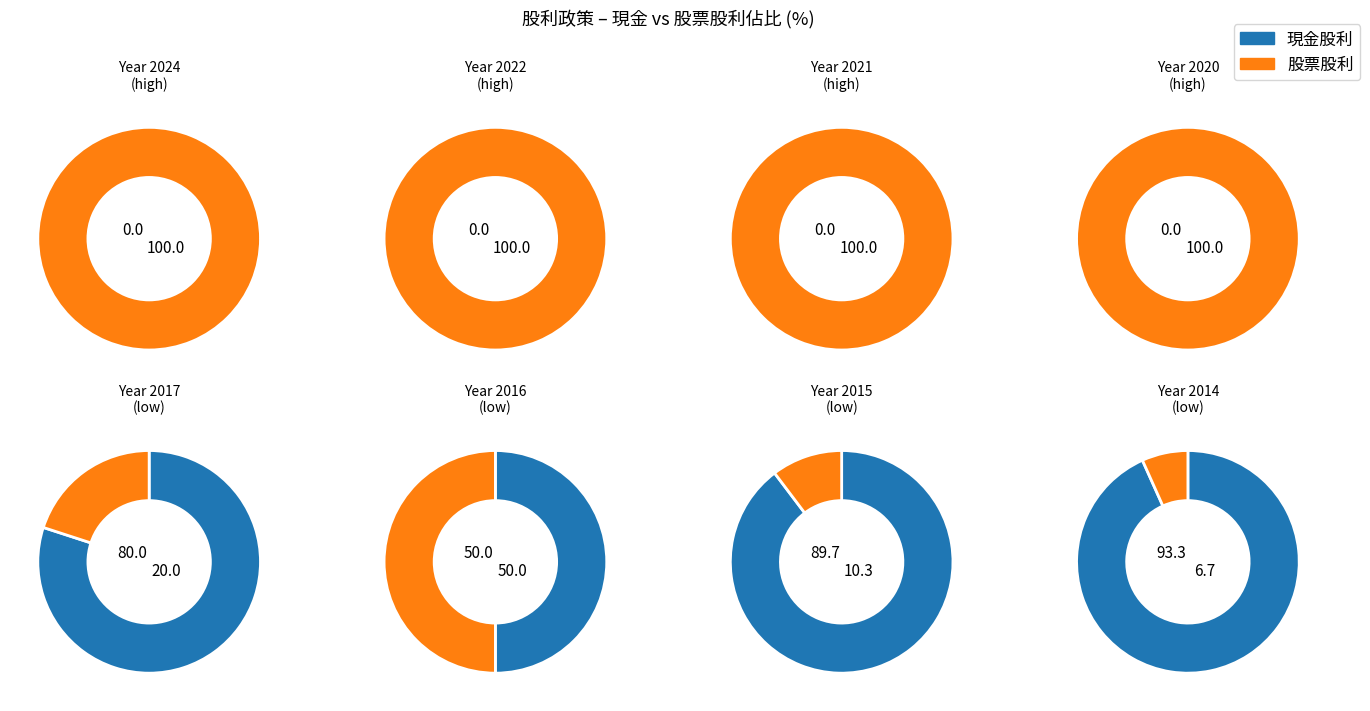

Does 2020 represent more than half of the total?

No